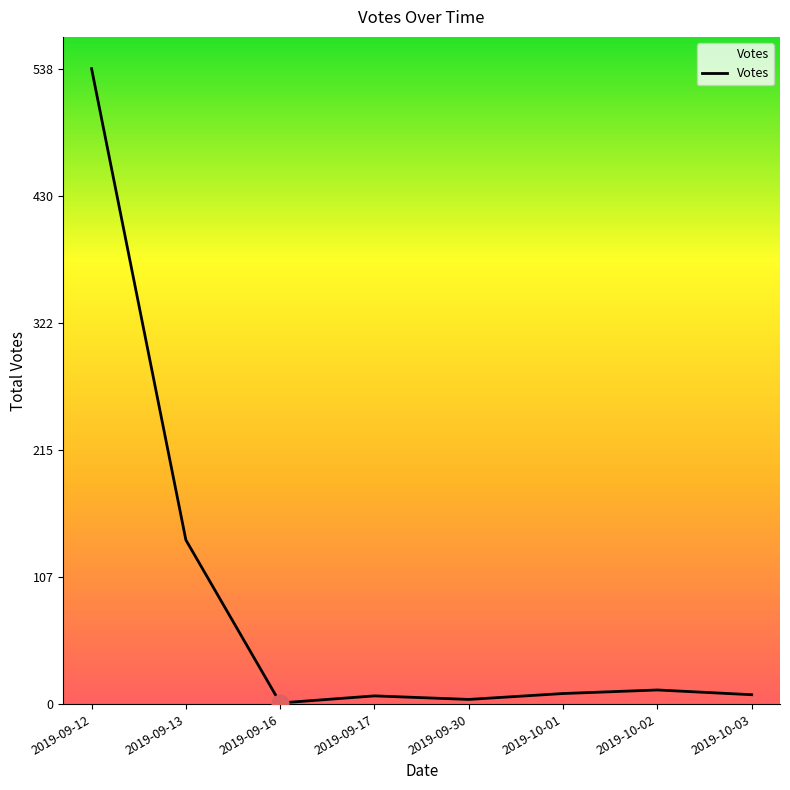

What is the change in value from 2019-10-01 to 2019-10-02?

+3